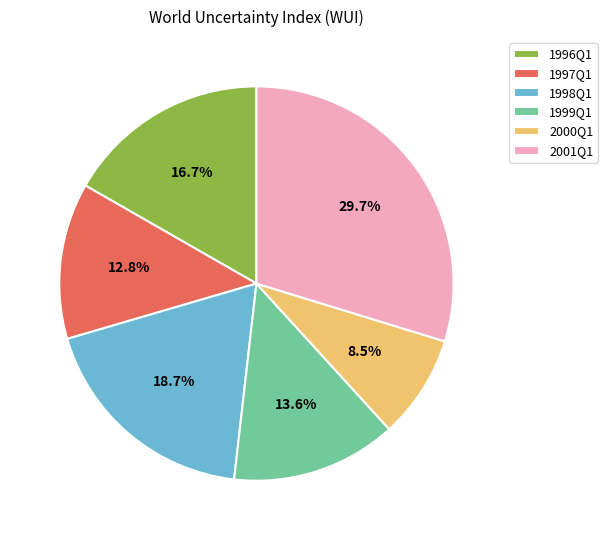

To the nearest percent, what is the combined percentage of 2001Q1 and 1999Q1?

43%